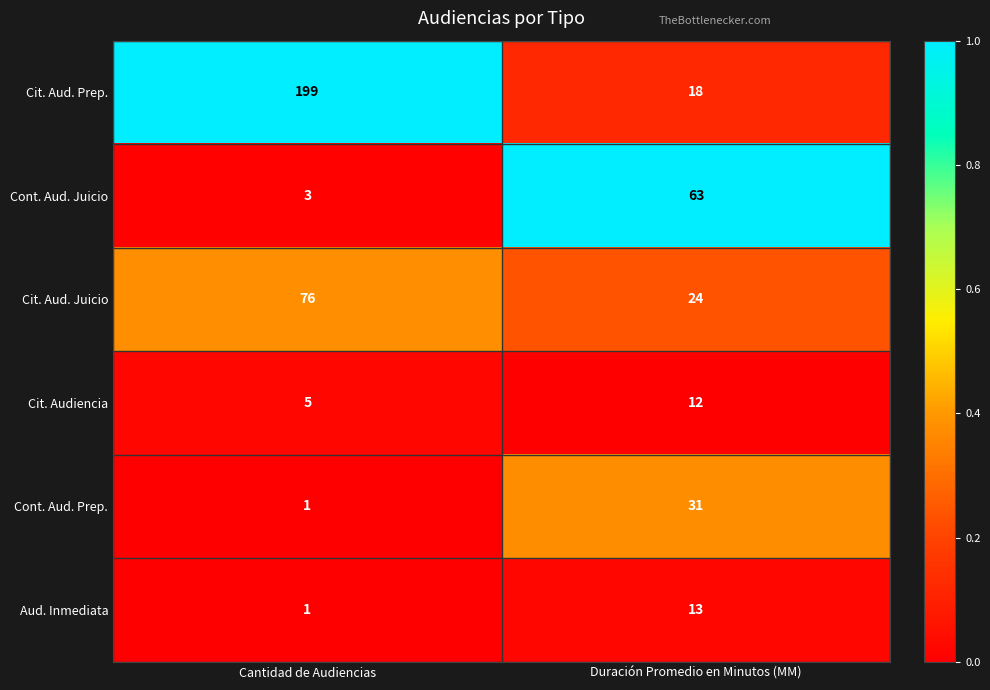

Where is Aud. Inmediata nearest to the value 7?

Cantidad de Audiencias